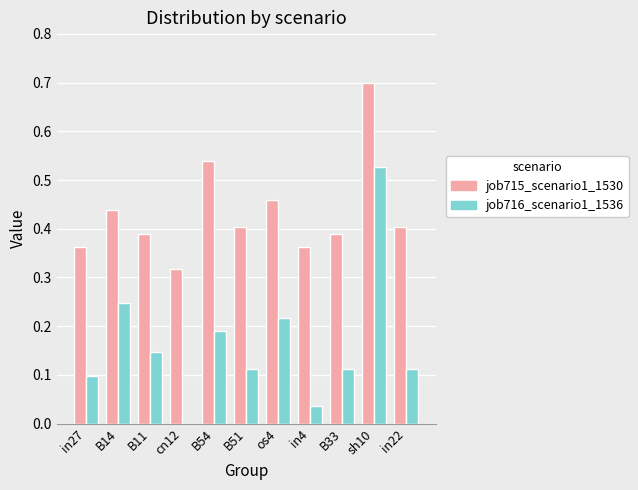

What is the greatest value displayed?

0.7